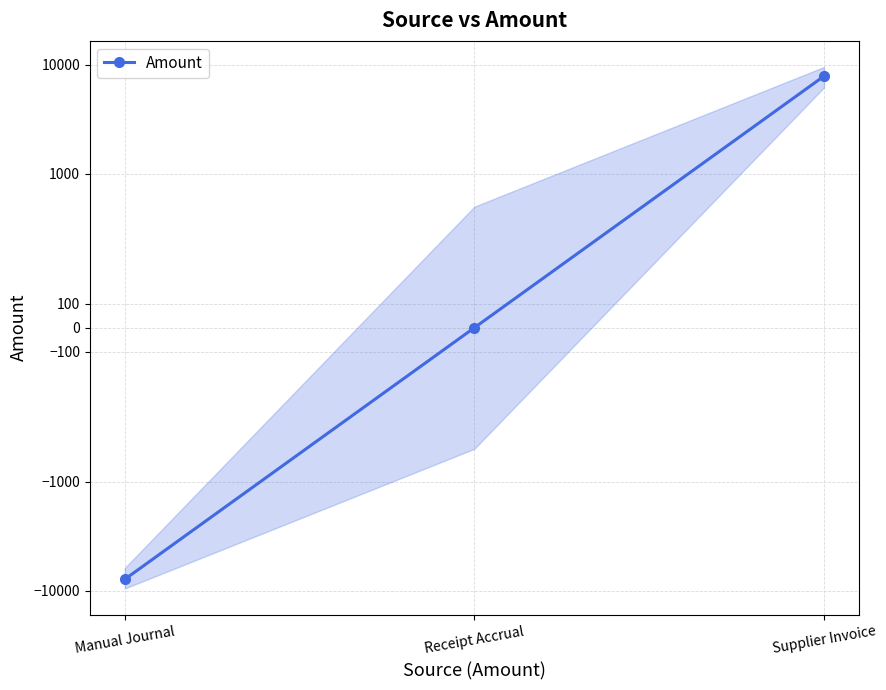

The chart shows a value of 7888.5 at Supplier Invoice. True or false?

True